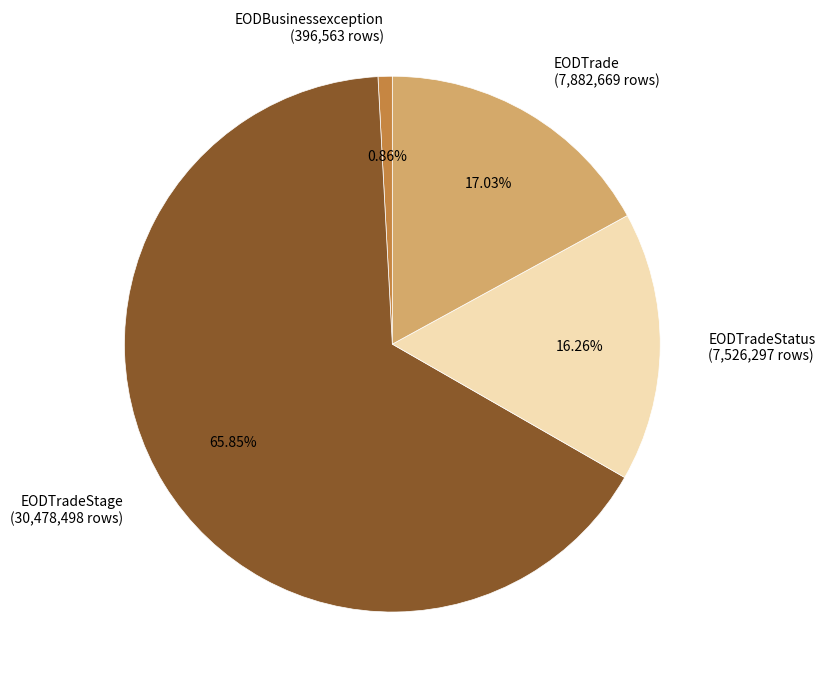

Which has a higher value, EODBusinessexception (396,563 rows) or EODTrade (7,882,669 rows)?

EODTrade (7,882,669 rows)